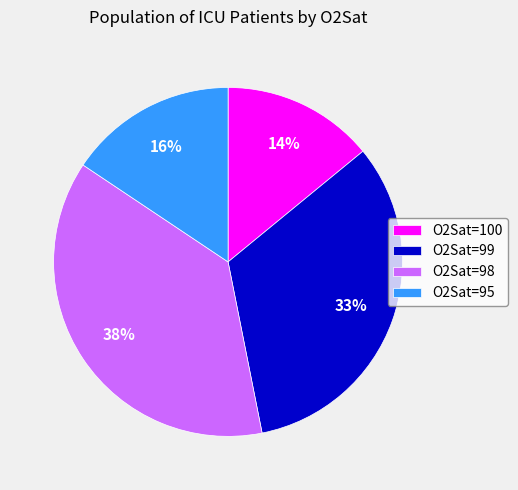

Which has a higher value, O2Sat=100 or O2Sat=98?

O2Sat=98